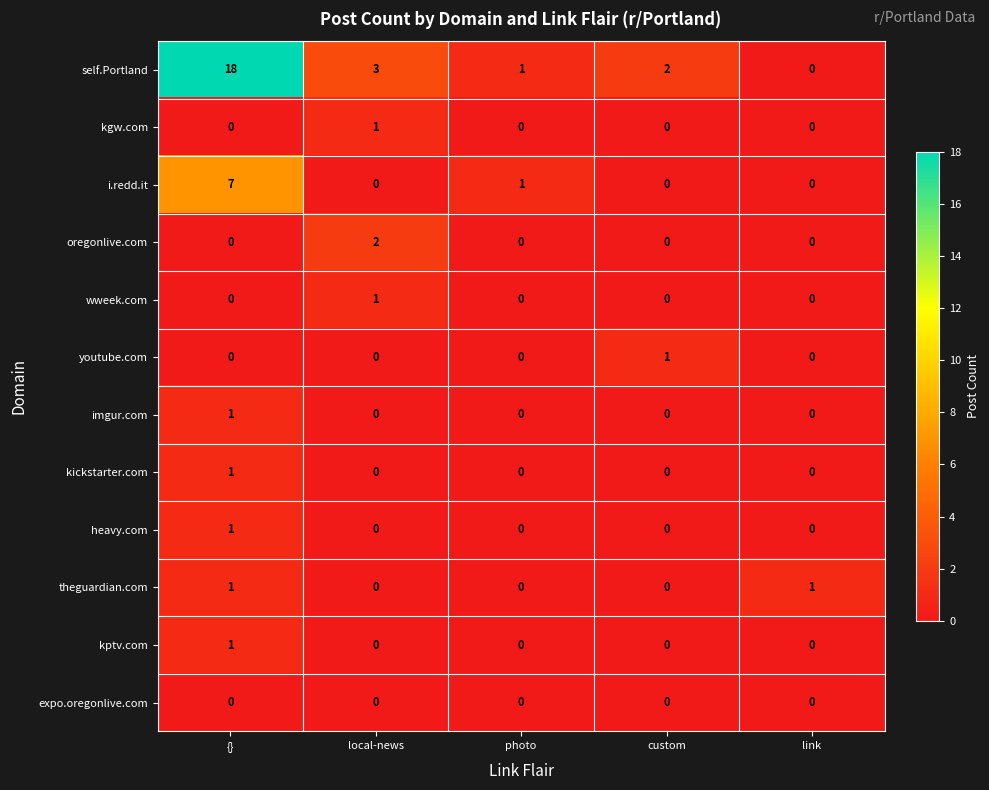

Which series has the largest total across all categories?

self.Portland